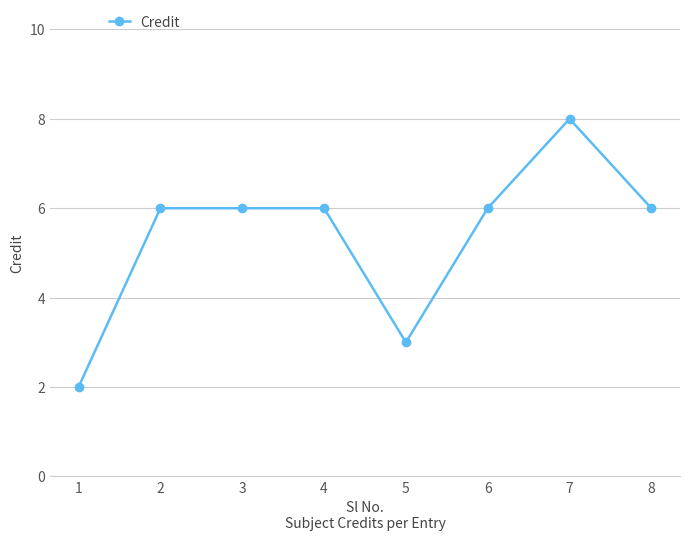

How many categories are shown in the chart?

8